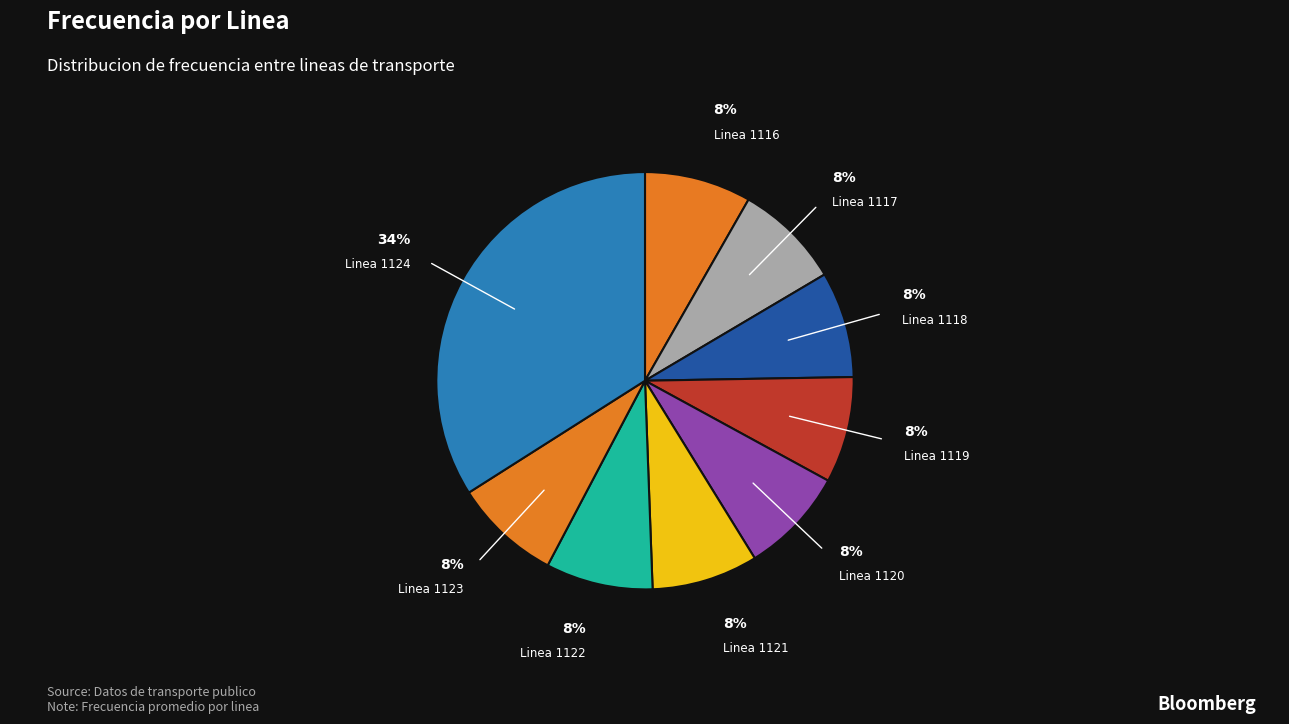

To the nearest percent, what is the difference between the largest and smallest slice percentages?

26%